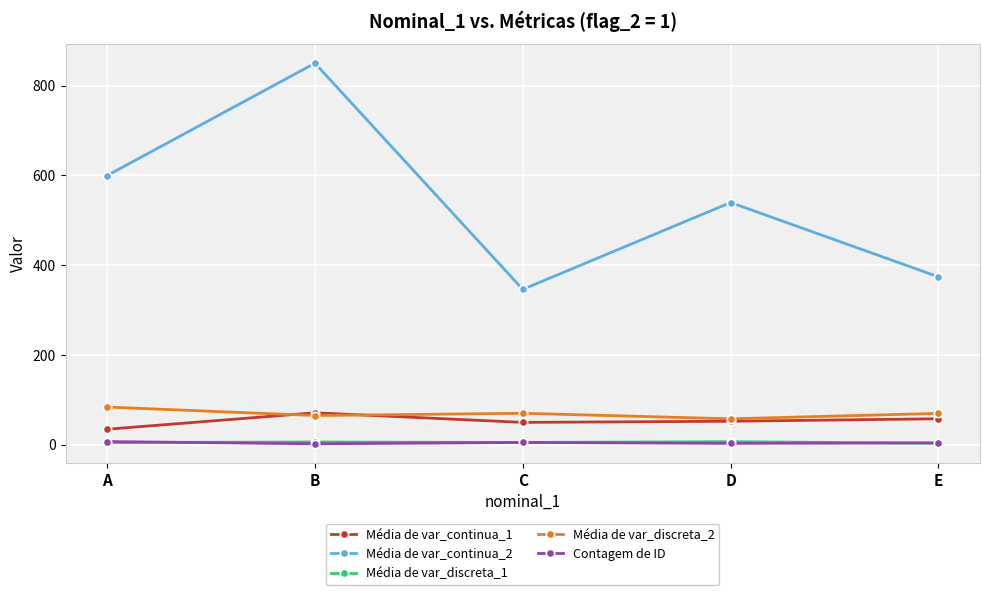

True or false: Contagem de ID and Média de var_continua_2 cross at least once.

False